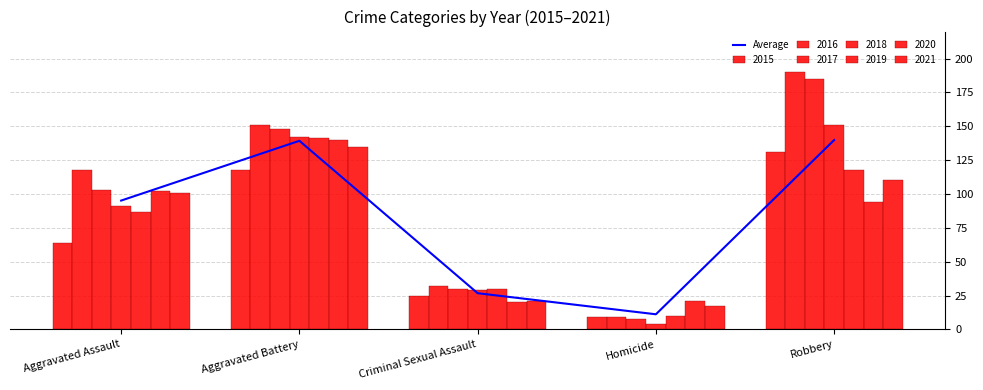

What position from the left is Aggravated Assault?

1